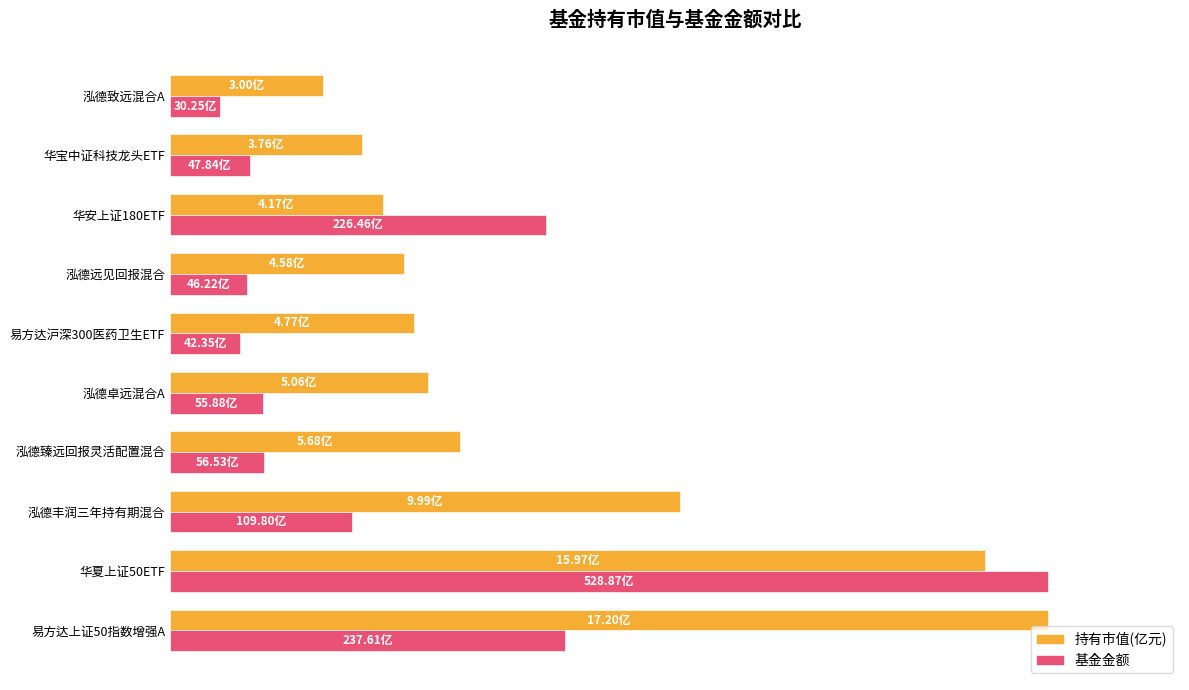

What is the highest value of the 基金金额 series?

100.0